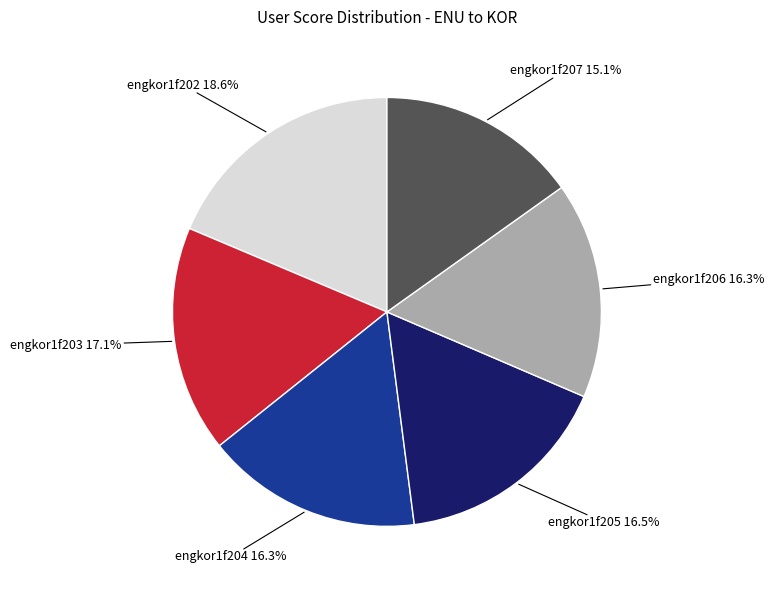

What is the ratio of the value at engkor1f203 to the value at engkor1f207?

1.1